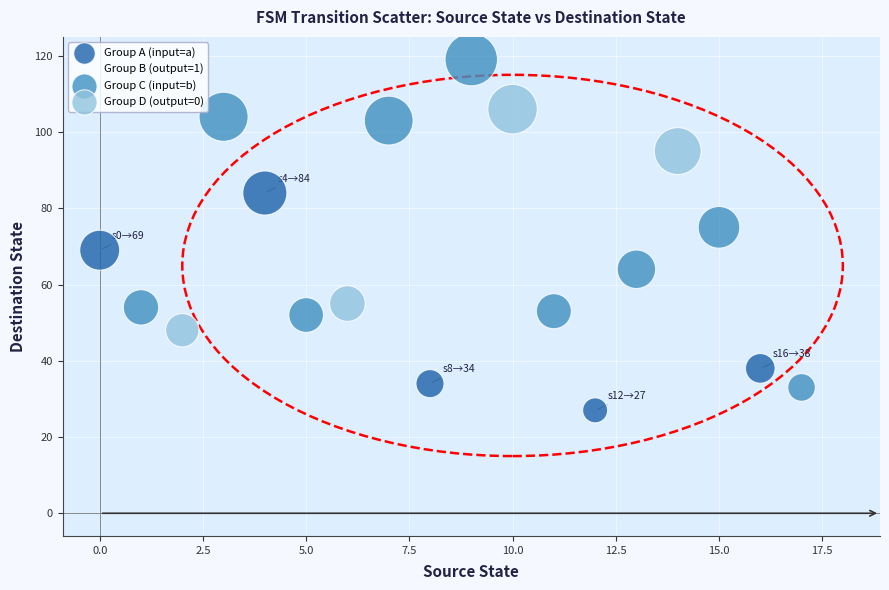

Which series contains the lowest Y value?

Group A (input=a)